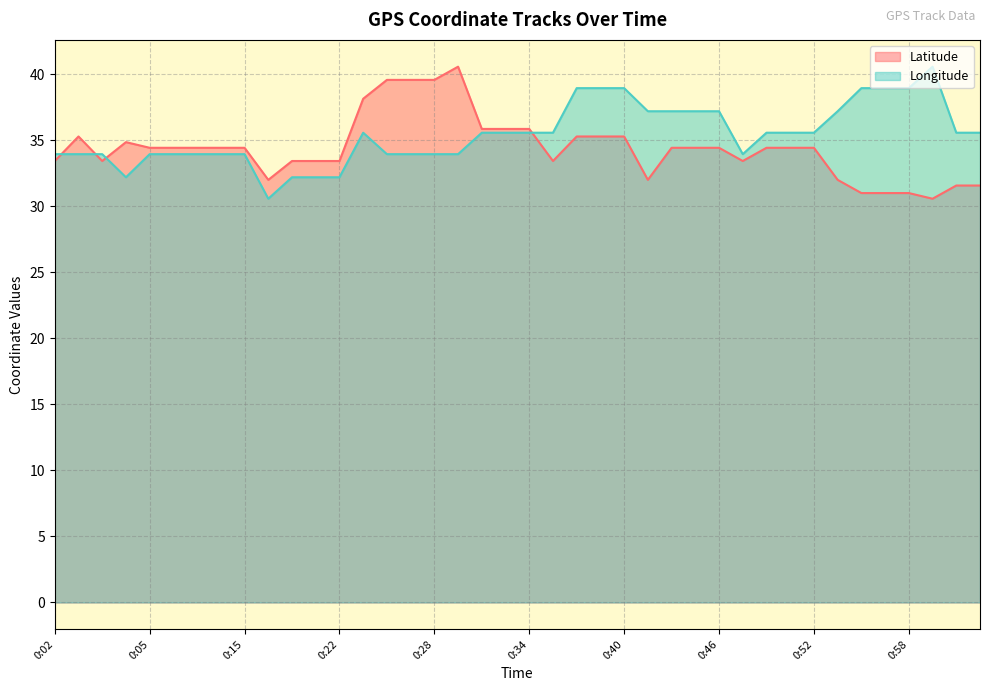

Reading right to left, what are all the values shown in this chart?

Latitude: 31.6	31.6	30.6	31.0	31.0	31.0	32.0	34.4	34.4	34.4	33.4	34.4	34.4	34.4	32.0	35.3	35.3	35.3	33.4	35.9	35.9	35.9	40.6	39.6	39.6	39.6	38.1	33.4	33.4	33.4	32.0	34.4	34.4	34.4	34.4	34.4	34.9	33.4	35.3	33.4
Longitude: 35.6	35.6	40.6	39.0	39.0	39.0	37.2	35.6	35.6	35.6	34.0	37.2	37.2	37.2	37.2	39.0	39.0	39.0	35.6	35.6	35.6	35.6	34.0	34.0	34.0	34.0	35.6	32.2	32.2	32.2	30.6	34.0	34.0	34.0	34.0	34.0	32.2	34.0	34.0	34.0